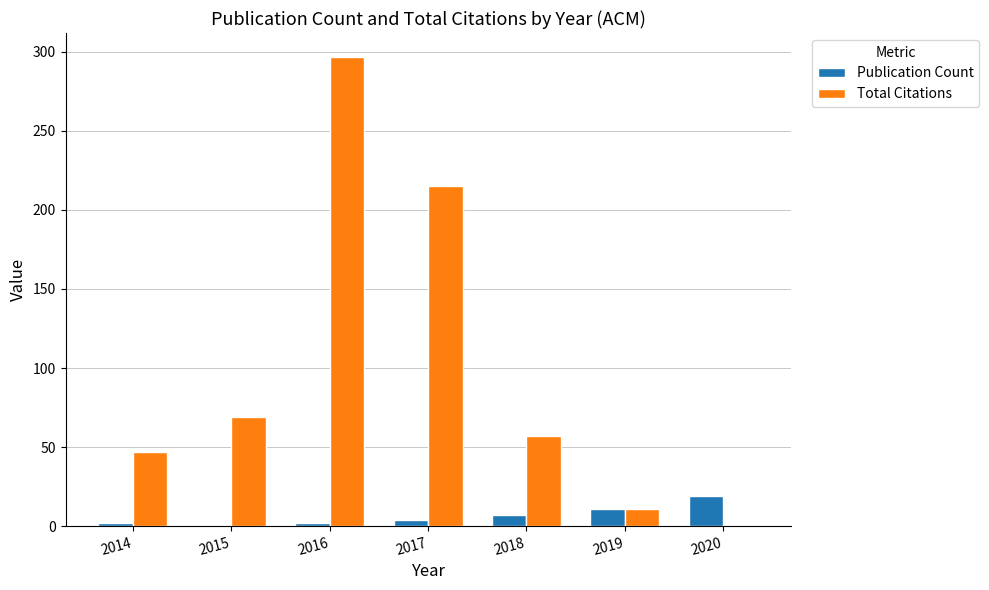

What is the average value of the Total Citations series?

100